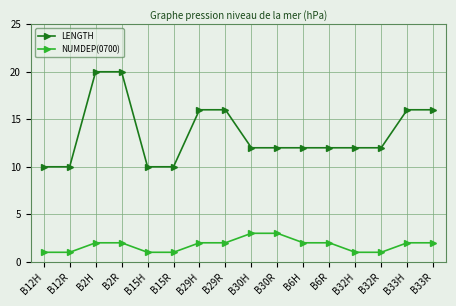

What is the label of the 14th point from the left?

B32R